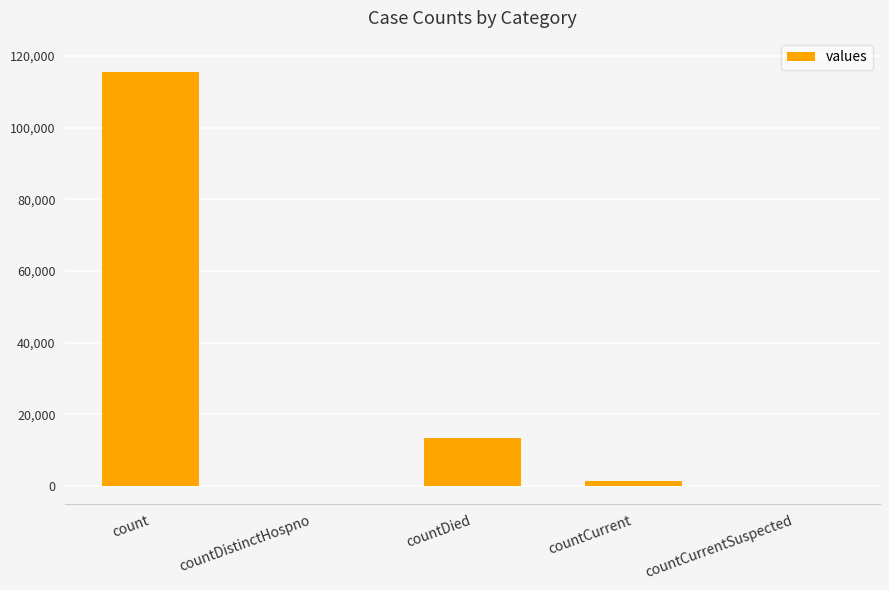

True or false: the data shows -37716 at countCurrentSuspected.

False